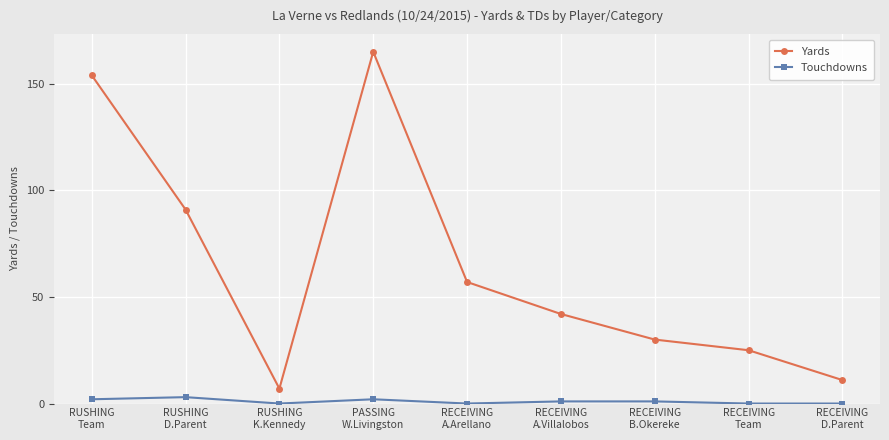

Is the value of Yards at RECEIVING
B.Okereke greater than the value of Touchdowns at RECEIVING
A.Arellano?

Yes